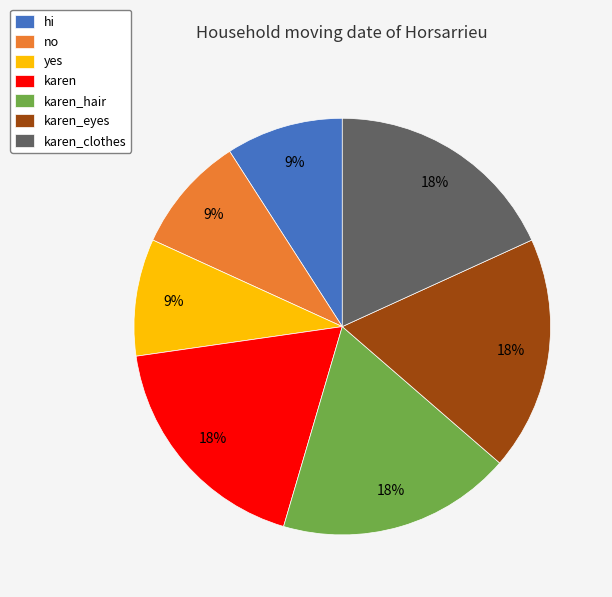

Does karen_hair represent more than half of the total?

No